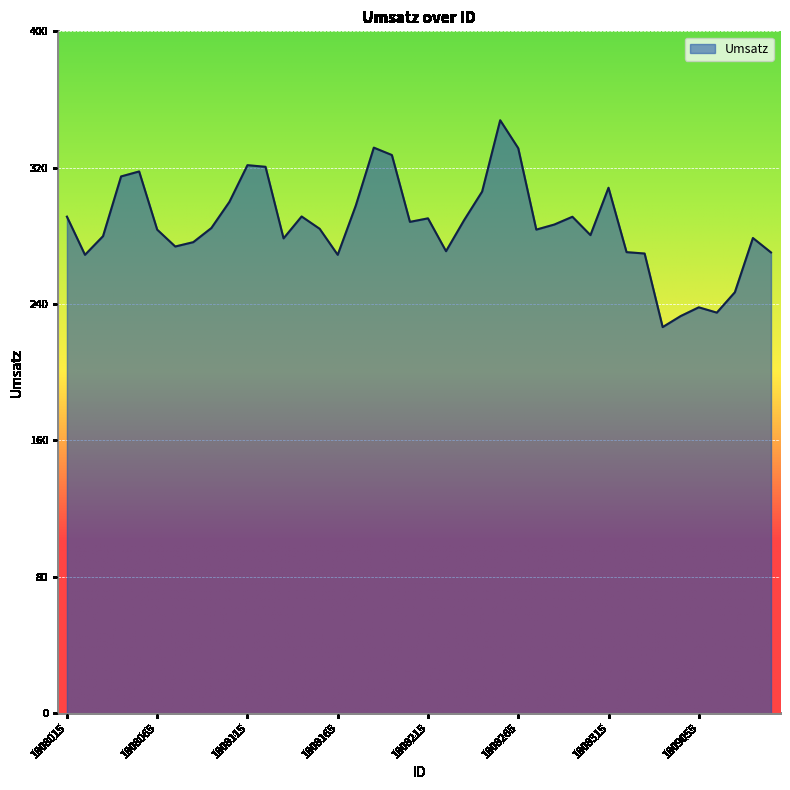

What is the maximum value shown in the chart?

348.0